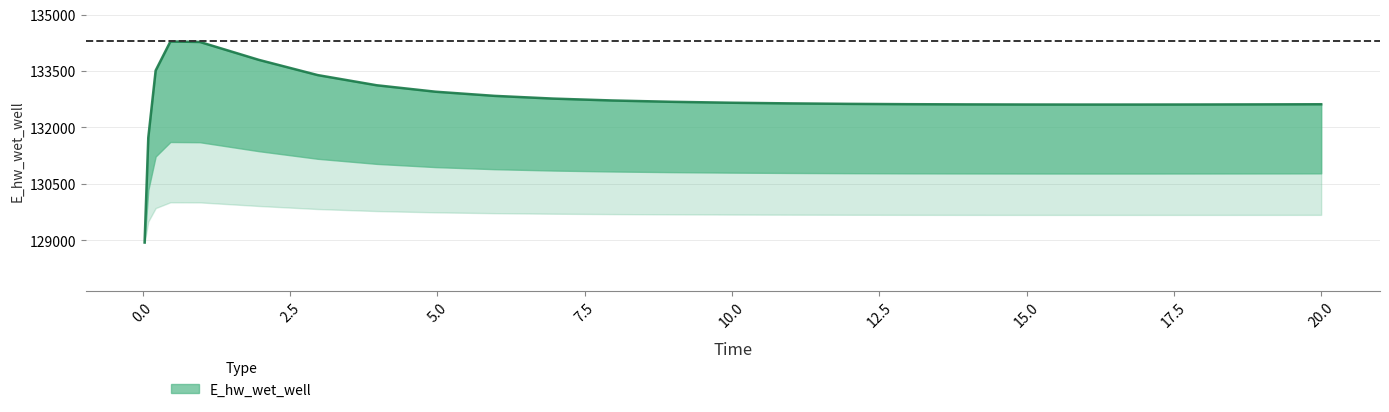

Approximately how many times larger is the value at 0.03125 compared to 9.96875?

1.0